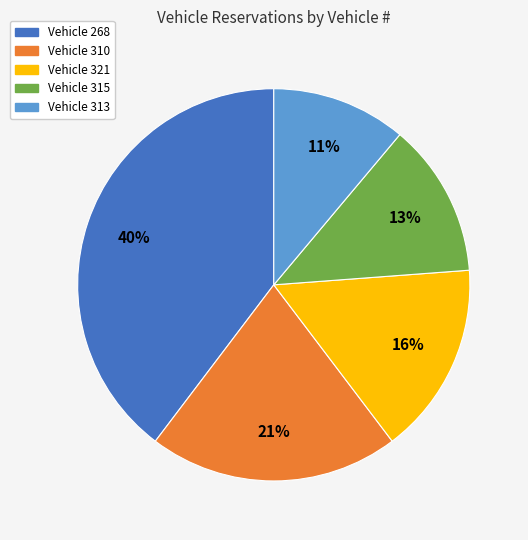

Is there a majority slice in this chart?

No